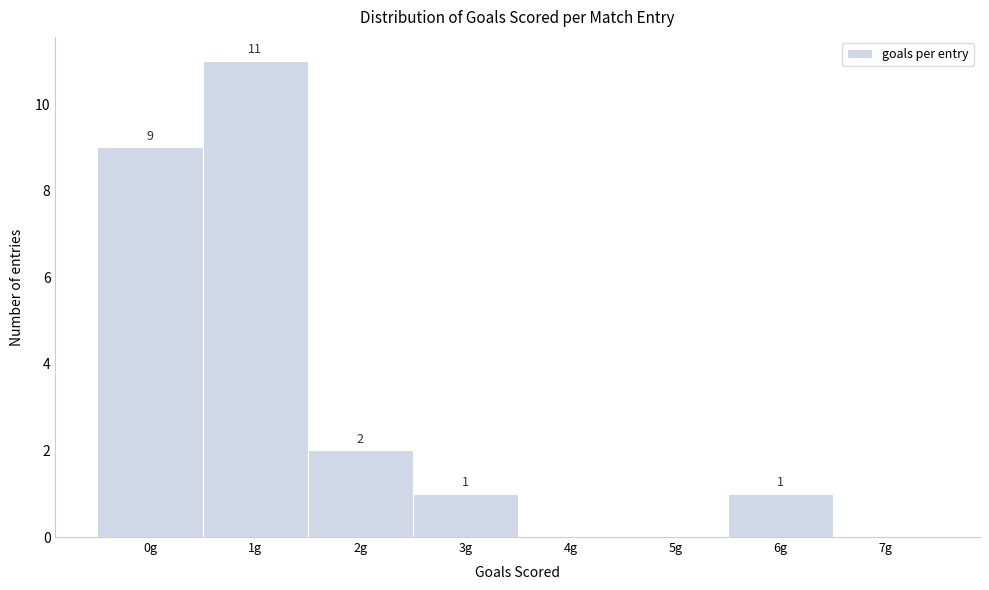

Over which range of the x-axis is the bar tallest?

0.5 to 1.5